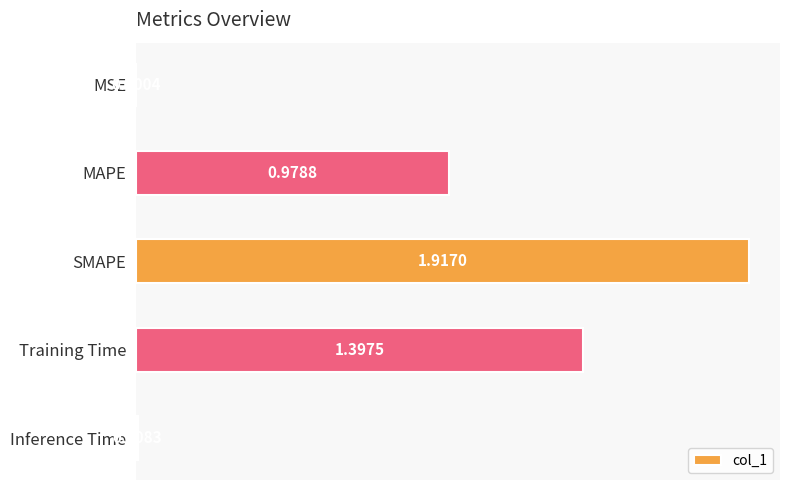

At which category does the chart reach its peak across all series?

SMAPE